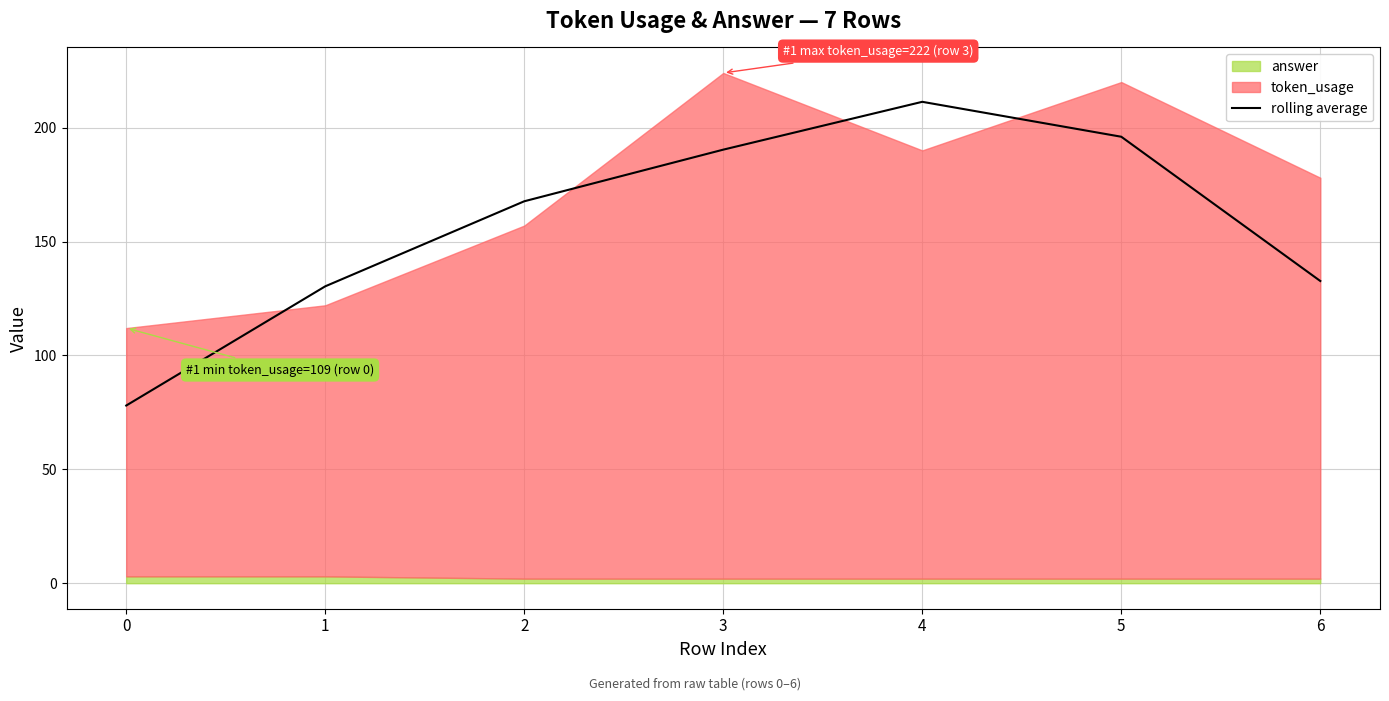

The value at 5 is 196.0. True or false?

True